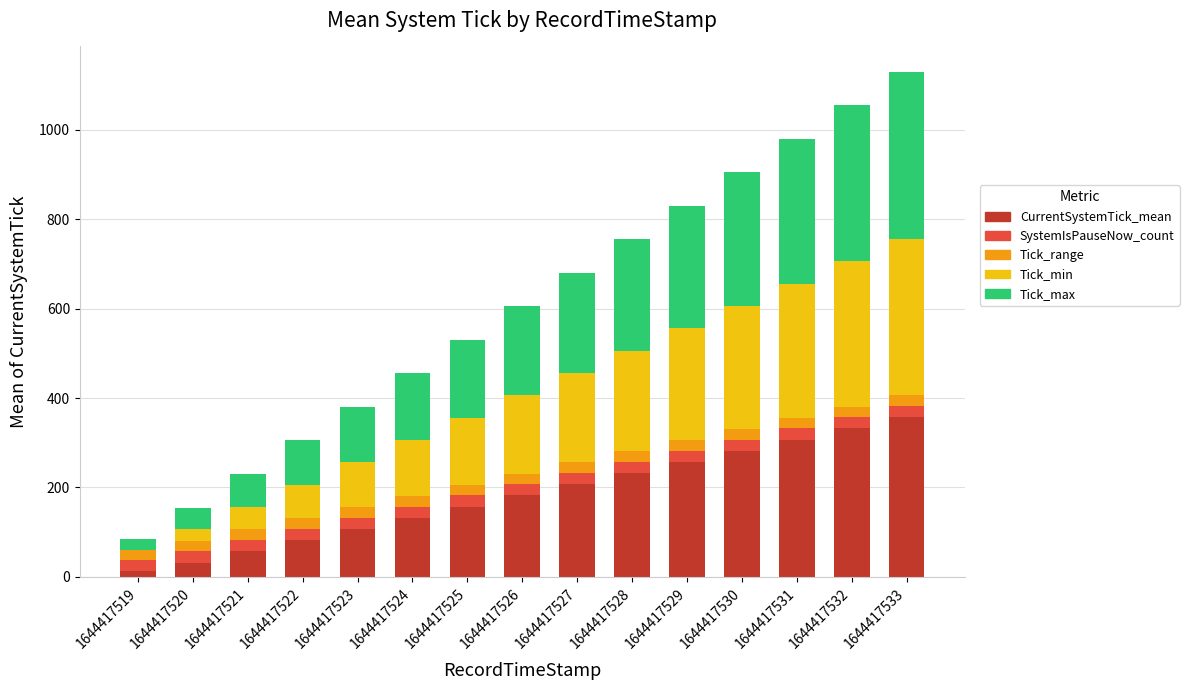

What is the total value across all series at 1644417525?

530